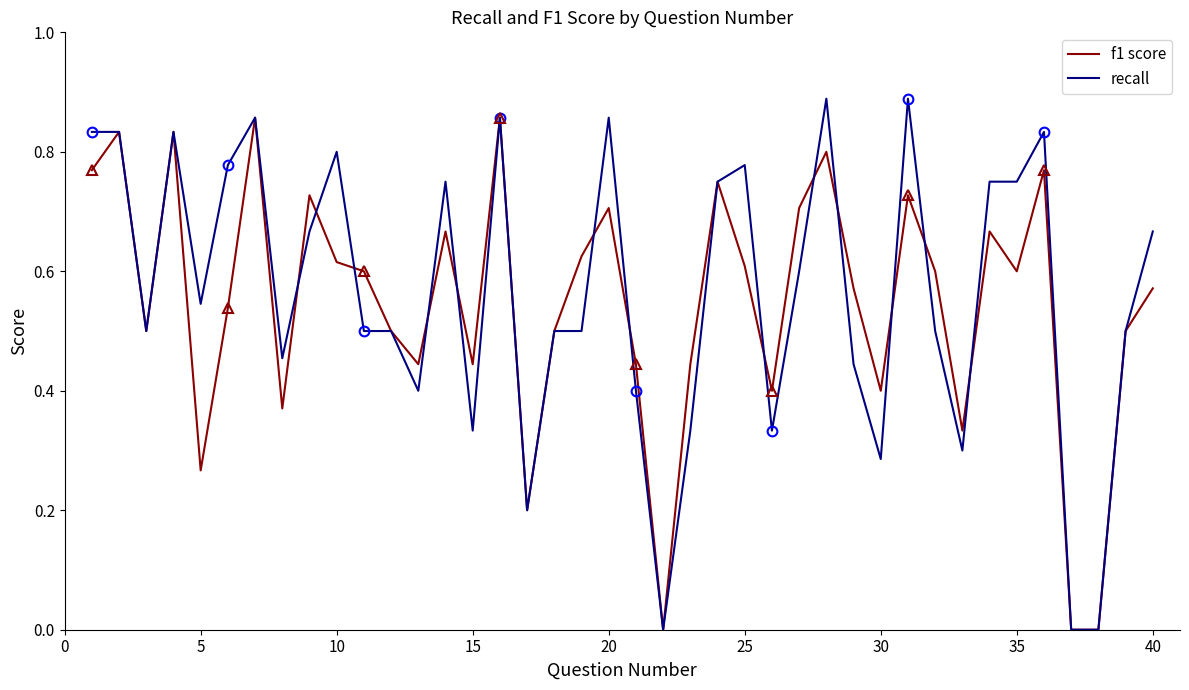

What is the sum of all f1 score values?

21.7